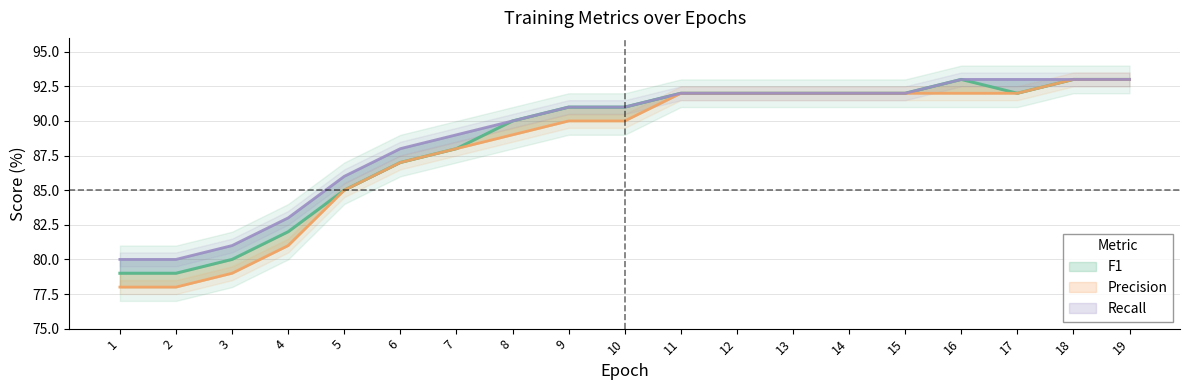

What are all the series names shown in the legend?

F1, Precision, Recall